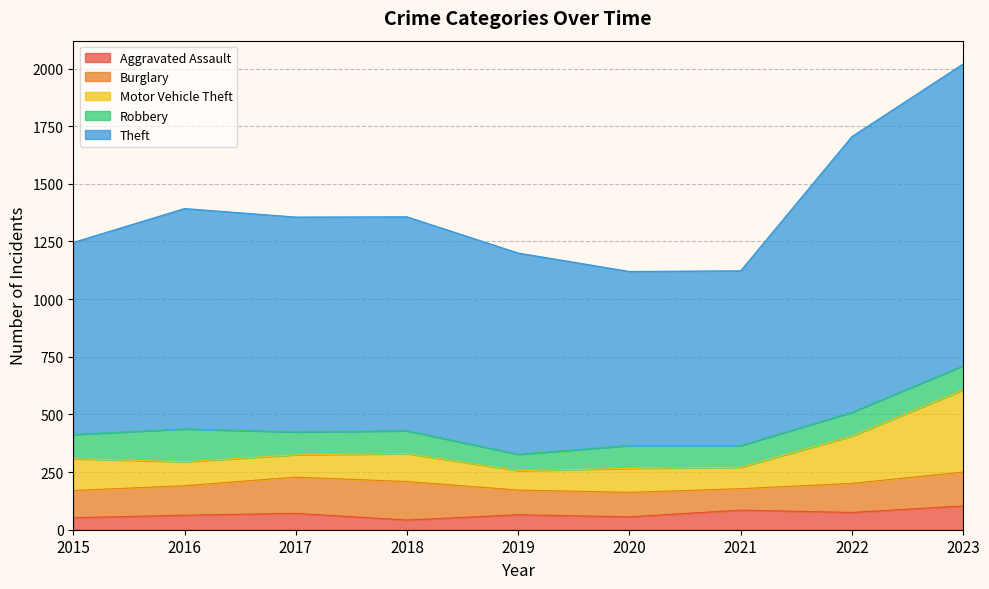

What is the sum of all Aggravated Assault values?

612